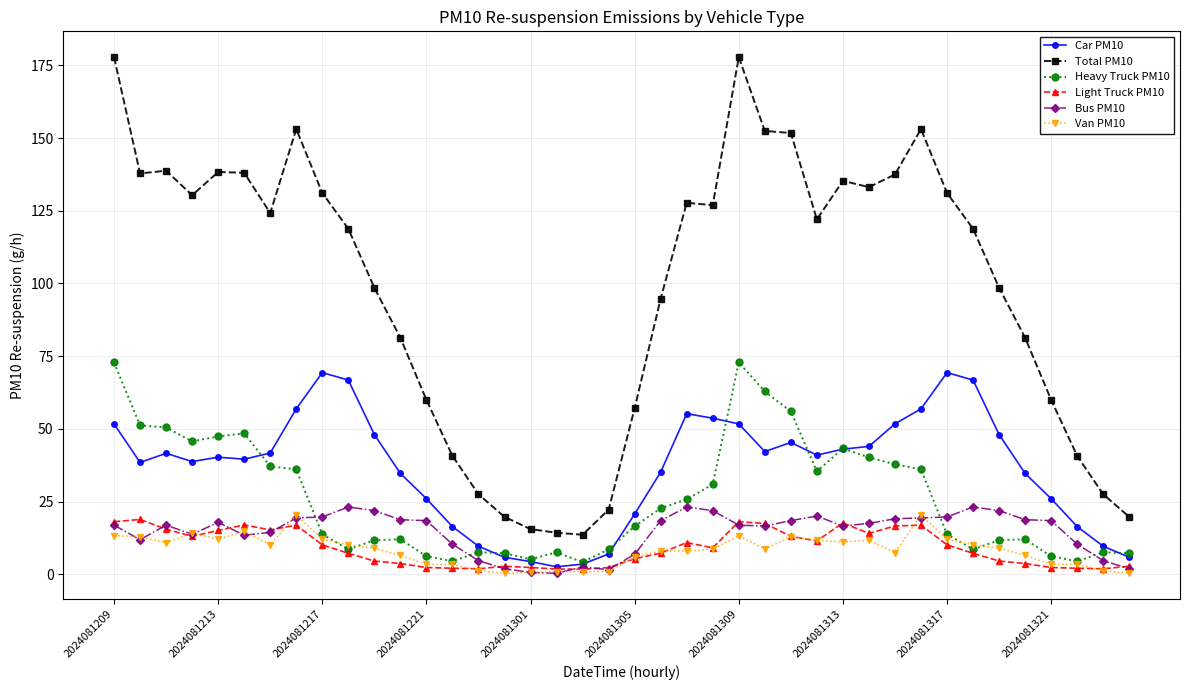

True or false: Total PM10 and Car PM10 intersect in this chart.

False